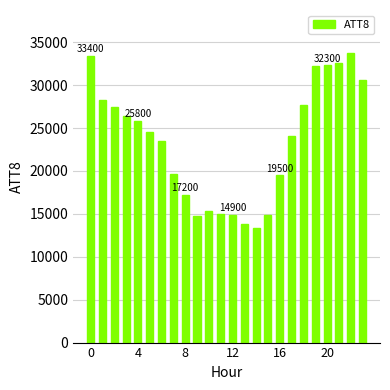

What is the greatest value displayed?

33700